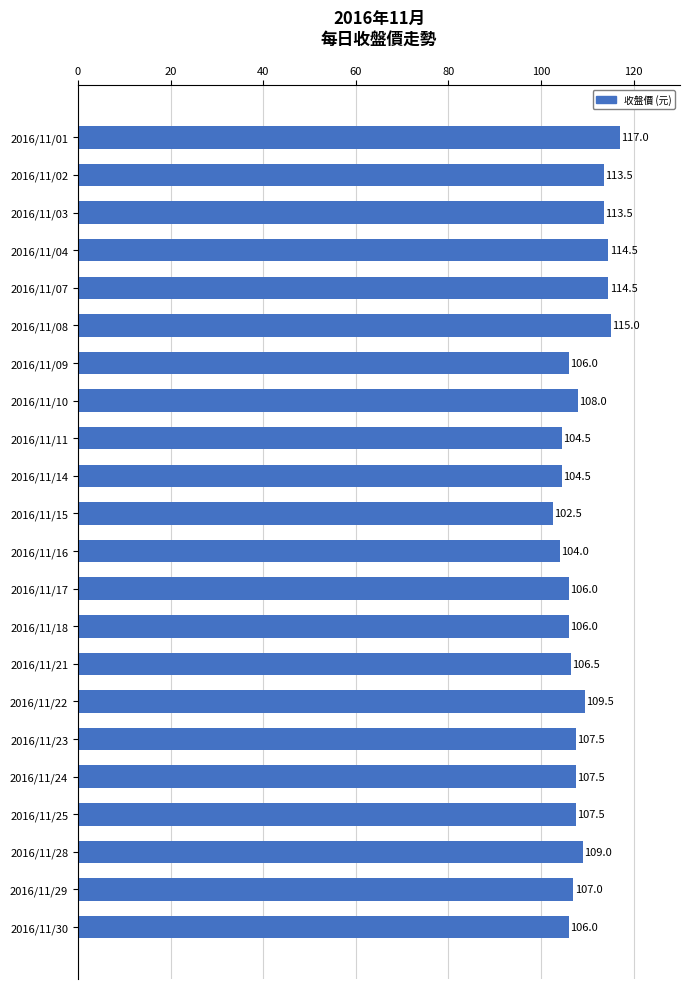

Between 2016/11/30 and 2016/11/14, which is larger?

2016/11/30